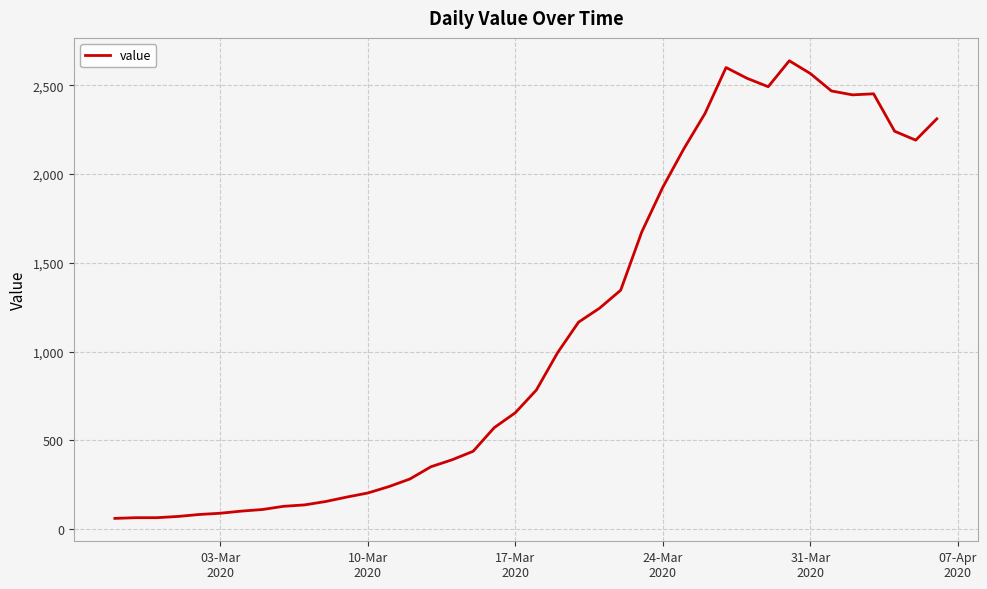

What is the difference between the maximum and minimum values?

2577